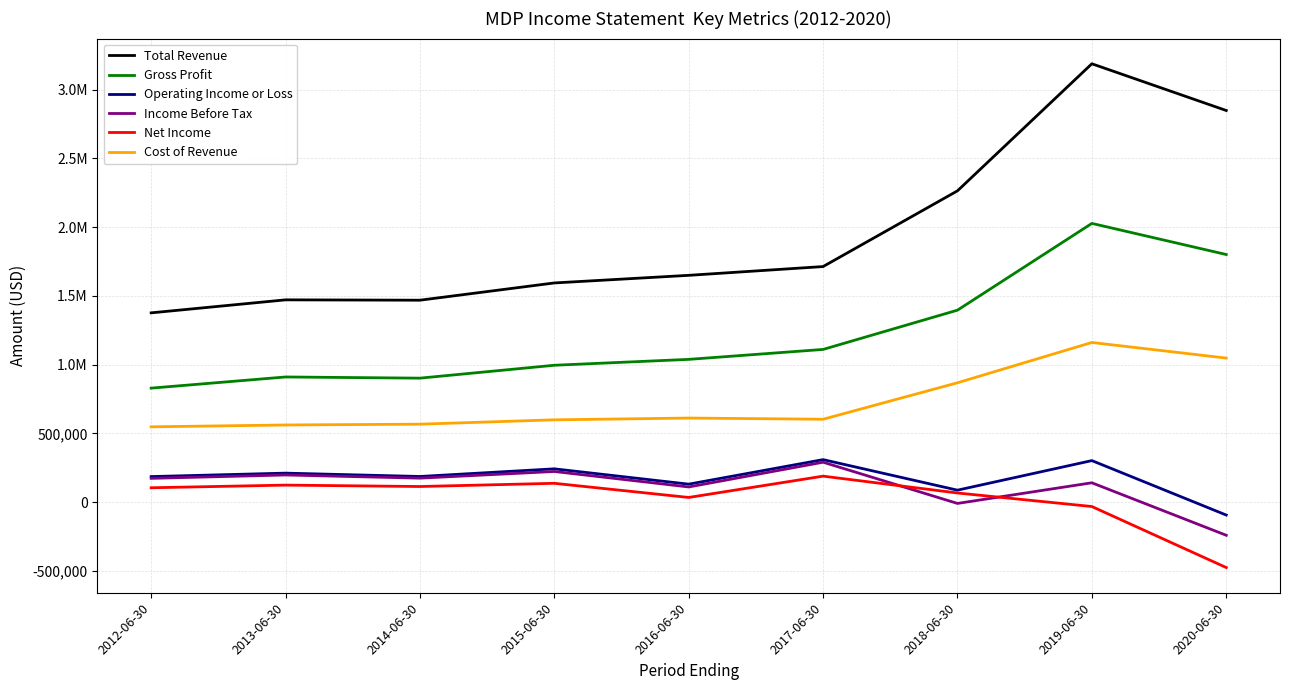

What is the total value across all series at 2012-06-30?

3216500